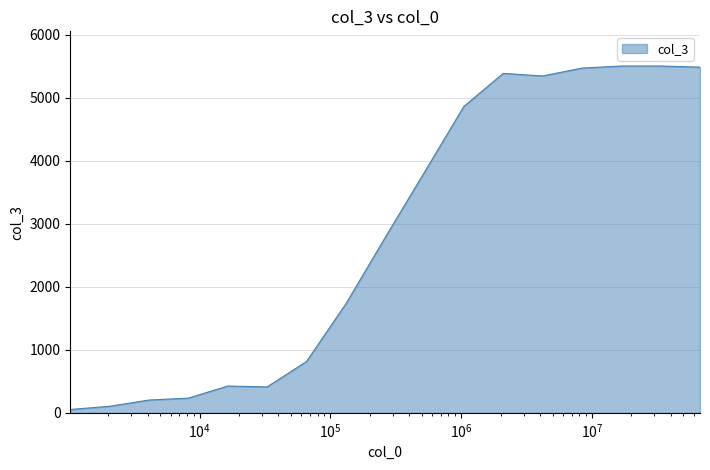

What is the difference between the maximum and minimum values?

5449